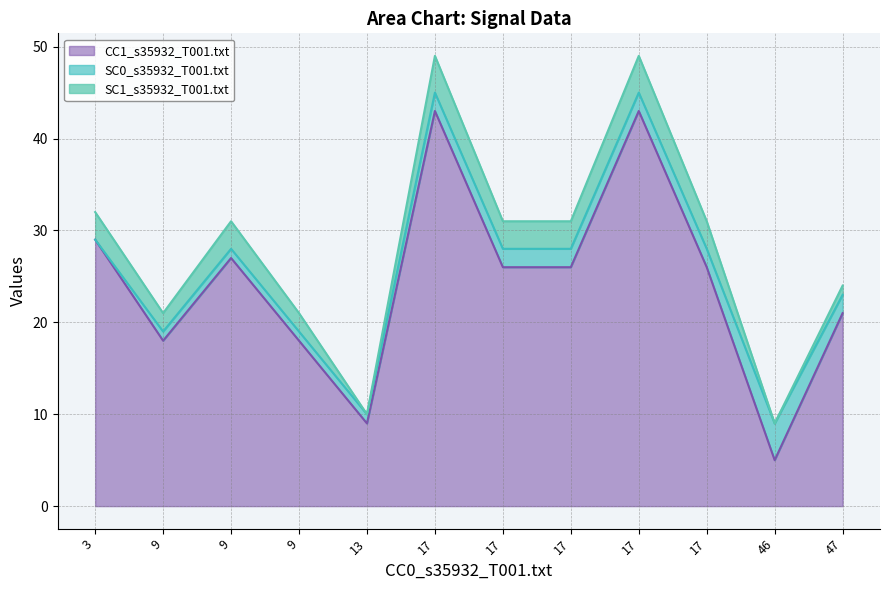

What are all the series names shown in the legend?

CC1_s35932_T001.txt, SC0_s35932_T001.txt, SC1_s35932_T001.txt